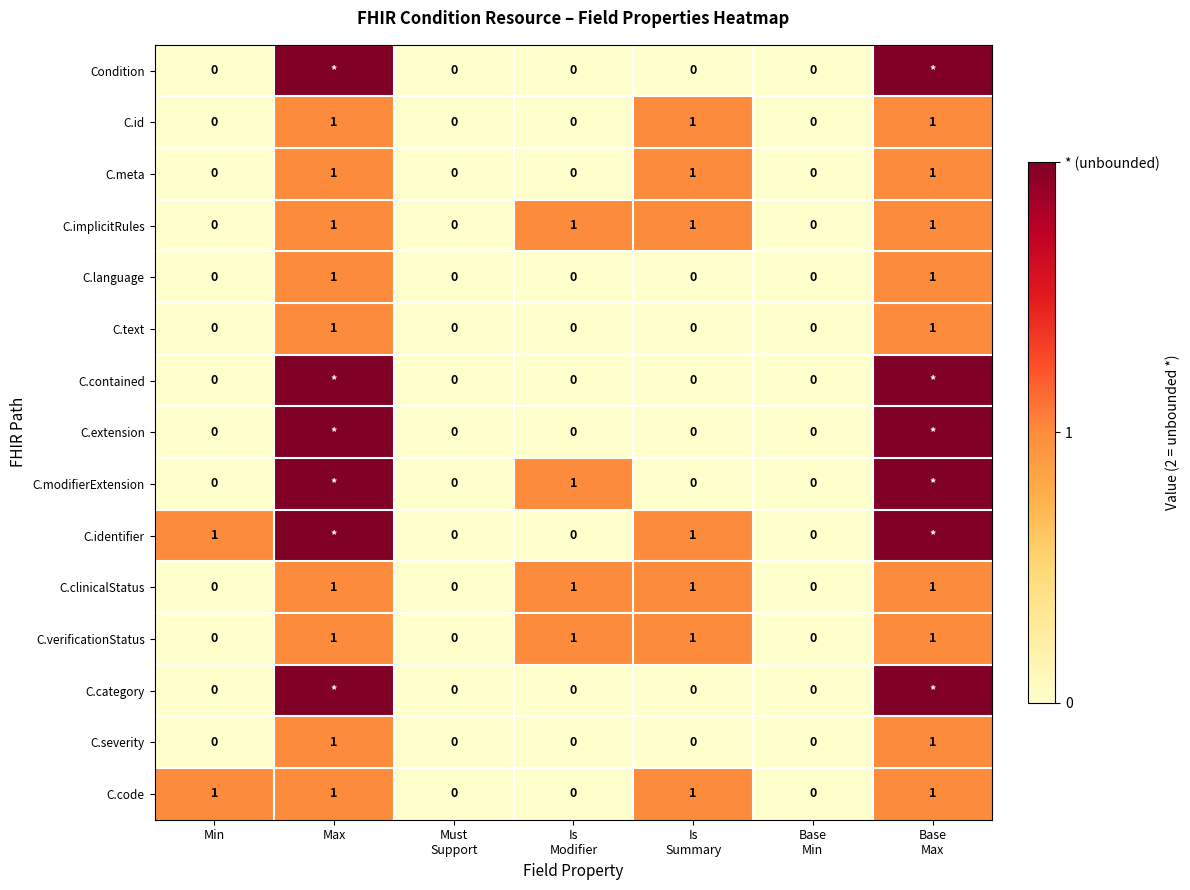

The C.id series shows 1 at Max. True or false?

True